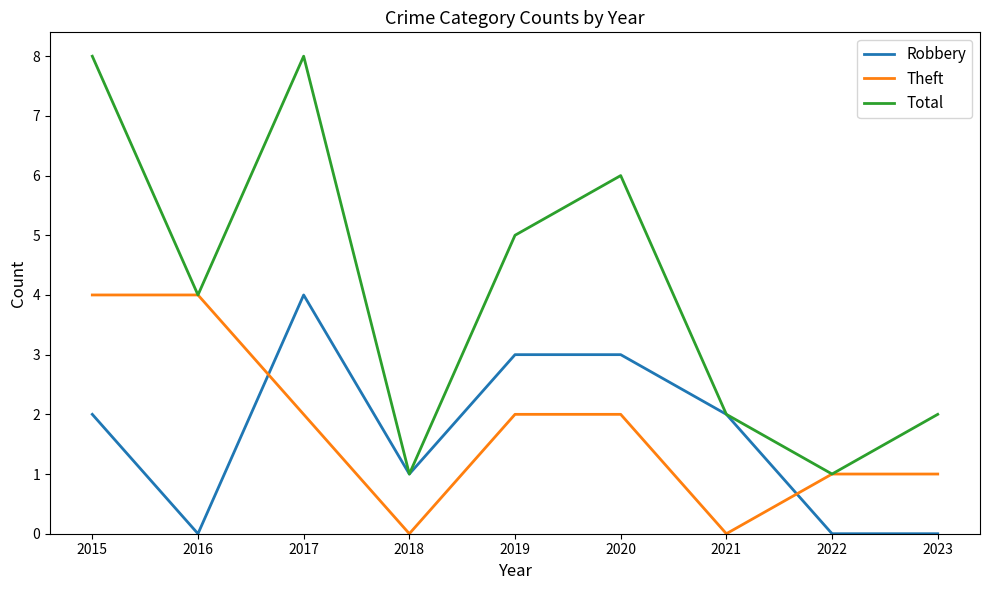

True or false: Total has more than 2 interior local peaks.

False